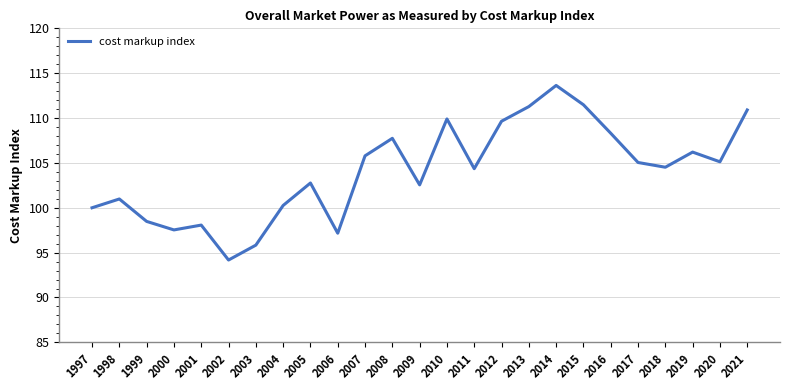

How many values exceed 104?

14